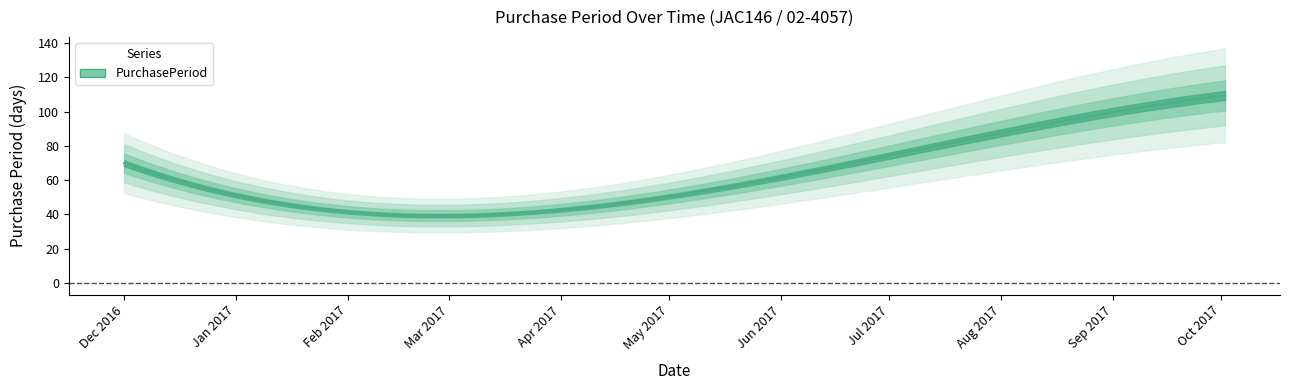

What is the greatest value displayed?

110